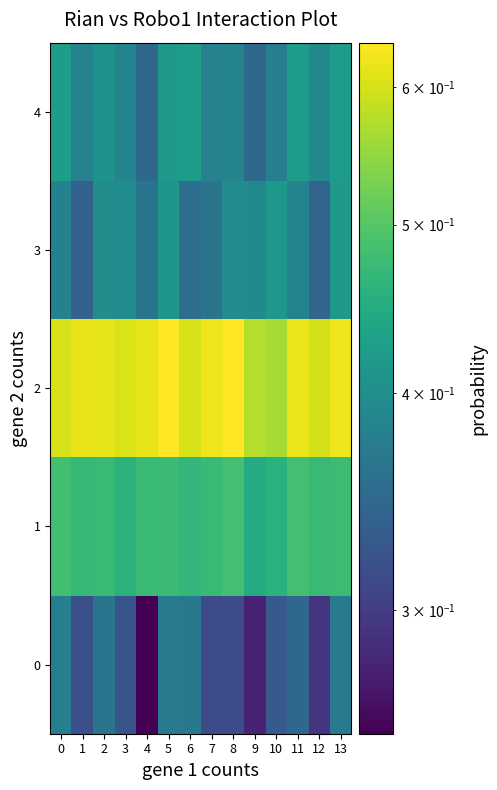

At which category is the sum across all series the highest?

5